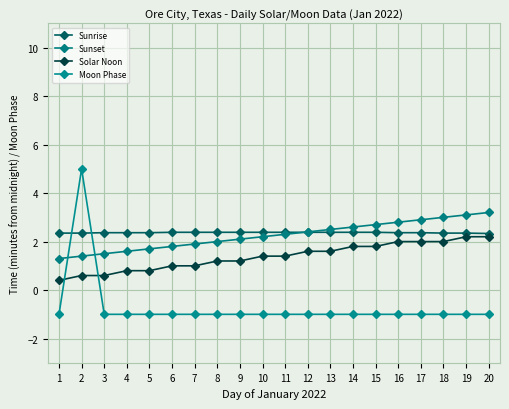

Count the number of categories in the chart.

20